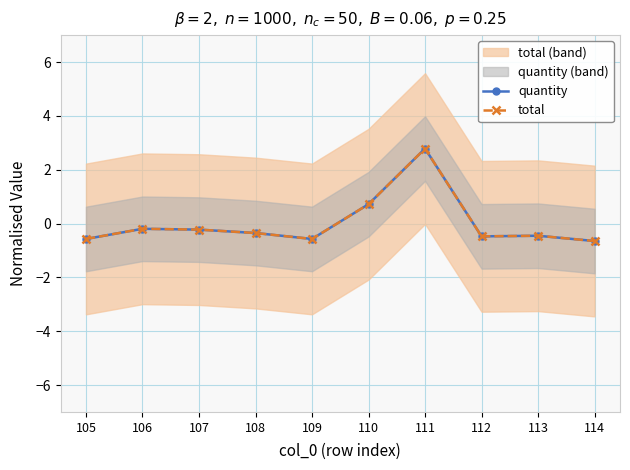

Is this an area chart (filled region under the line)?

No